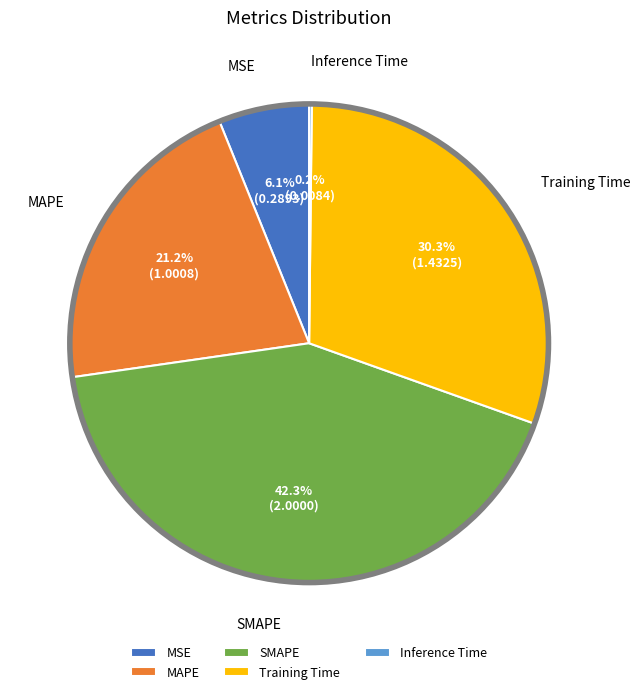

What percentage is the Training Time slice, to the nearest percent?

30%